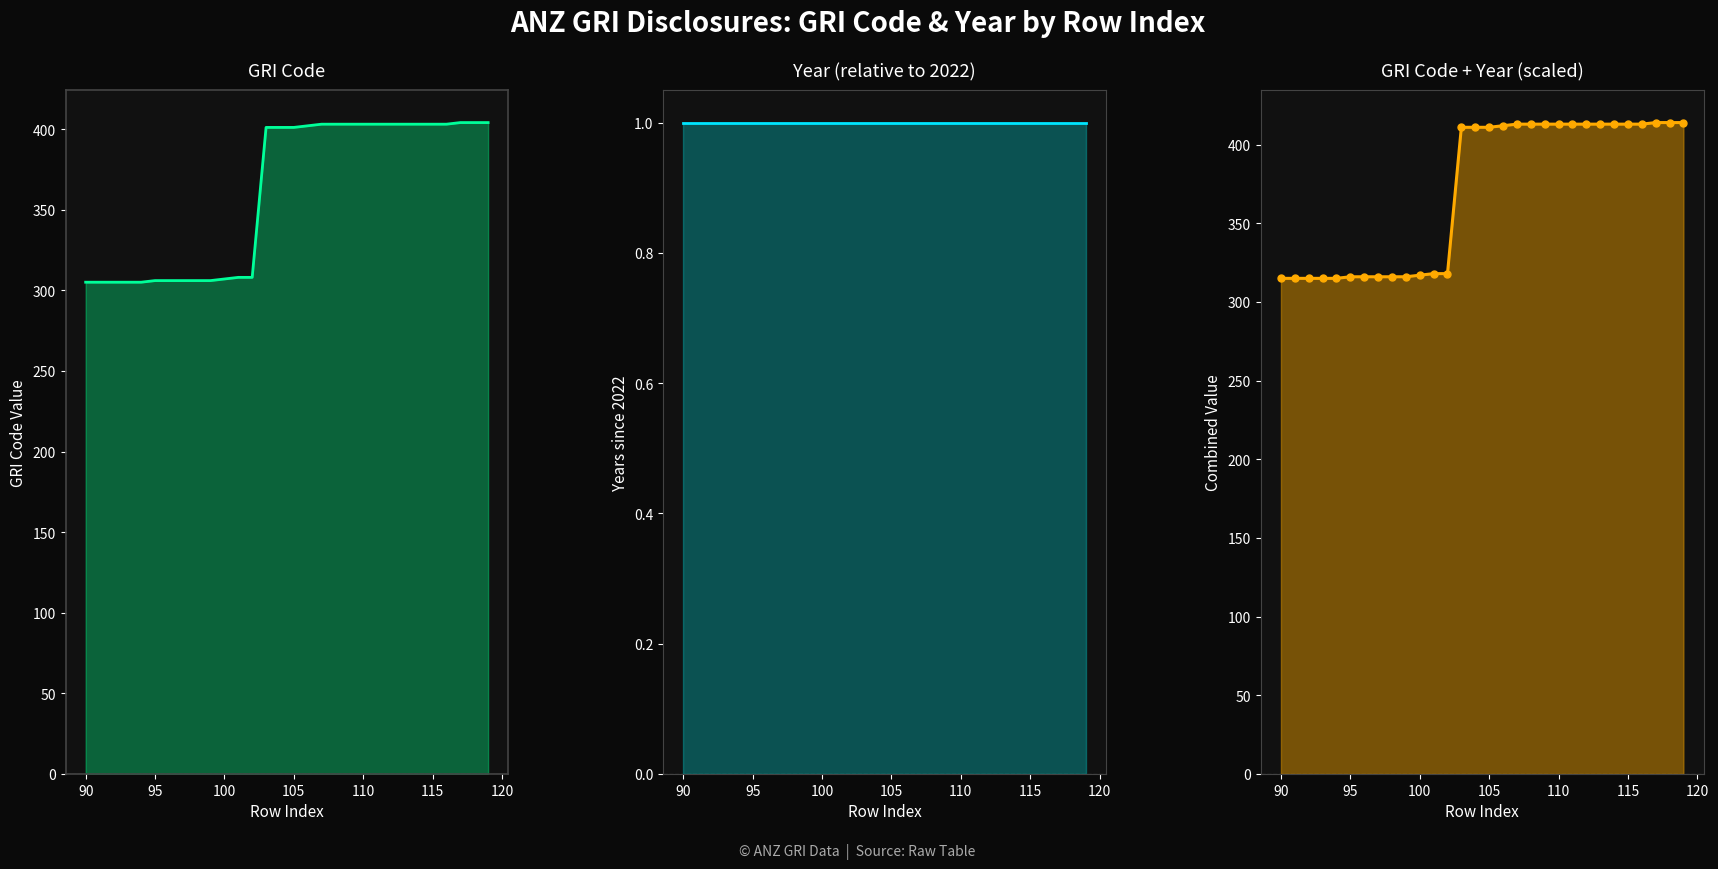

What is the sum of all GRI Code values?

10825